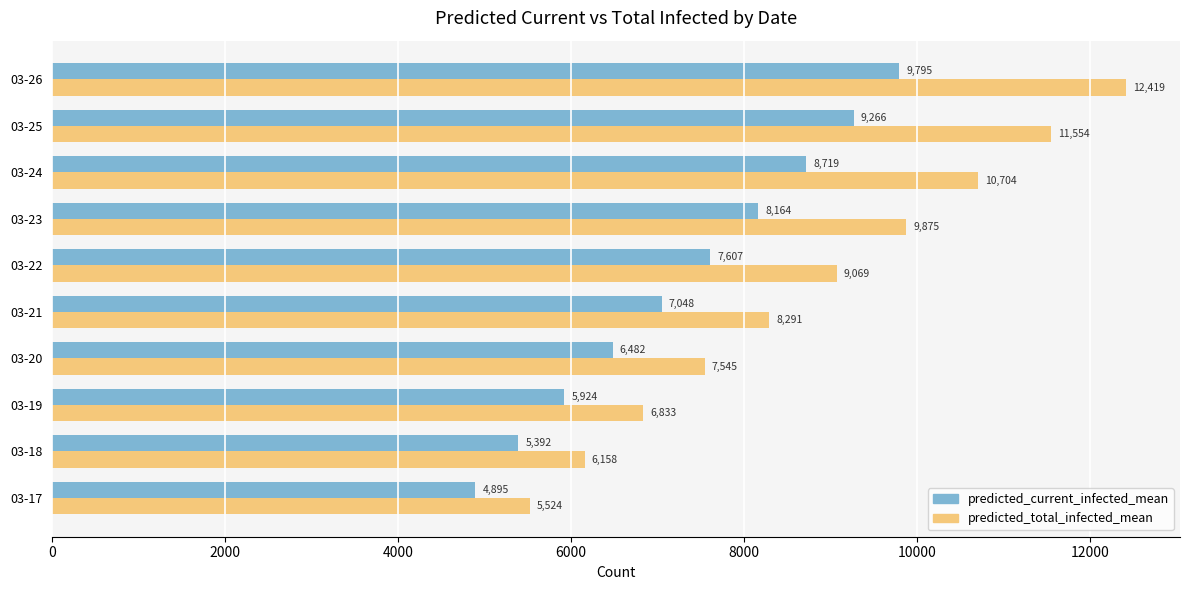

Rank the categories by predicted_total_infected_mean value from lowest to highest.

03-17, 03-18, 03-19, 03-20, 03-21, 03-22, 03-23, 03-24, 03-25, 03-26